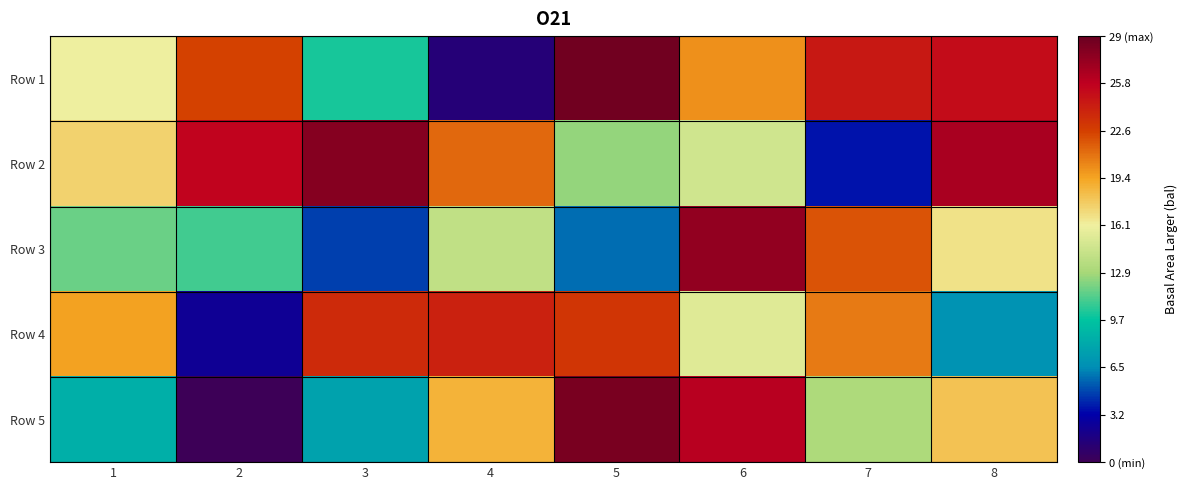

At how many categories does at least one series exceed 10?

8